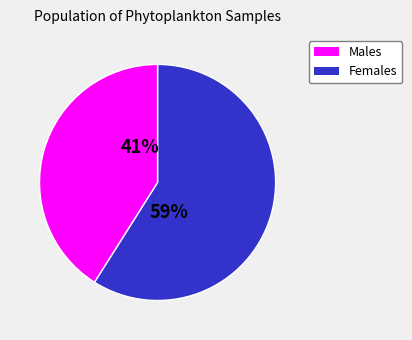

Is there a majority slice in this chart?

Yes